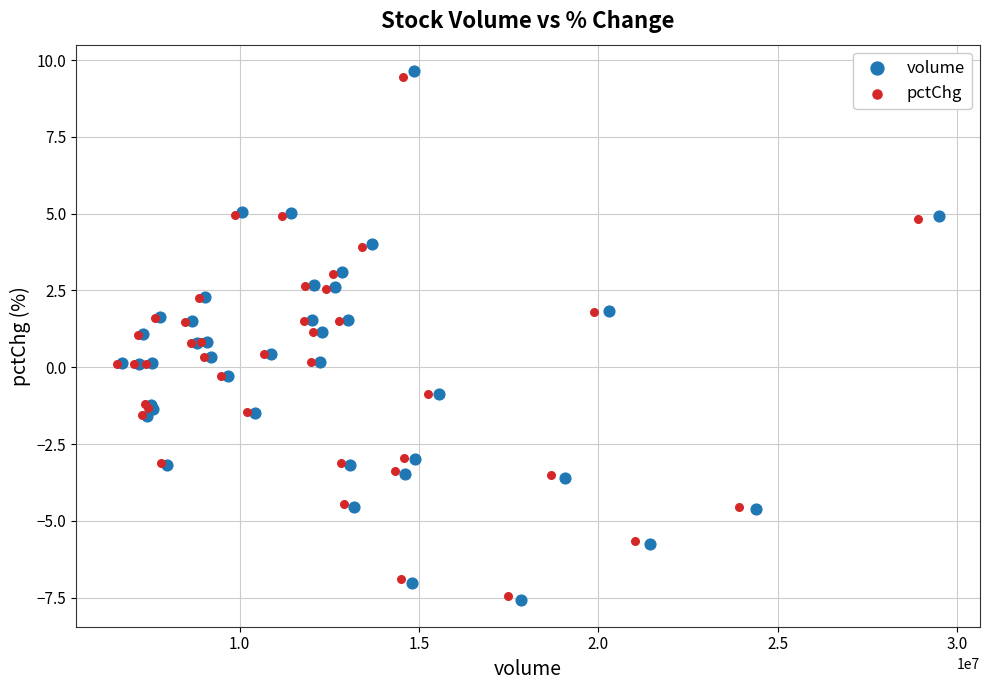

Which series reaches the minimum Y coordinate?

volume